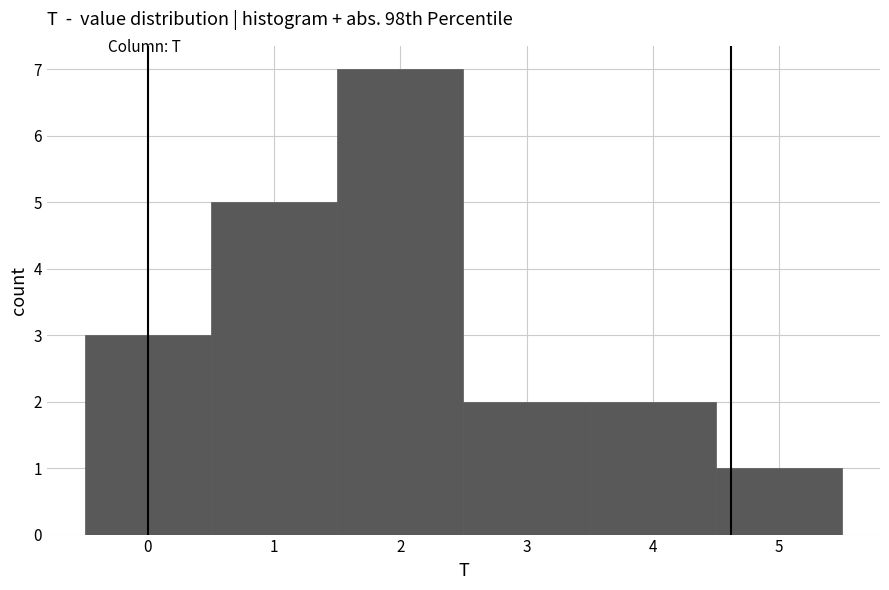

What is the height of the bar covering -0.5 to 0.5 on the x-axis? The values are not printed on the chart, so give them approximately, as read against the axis.

3